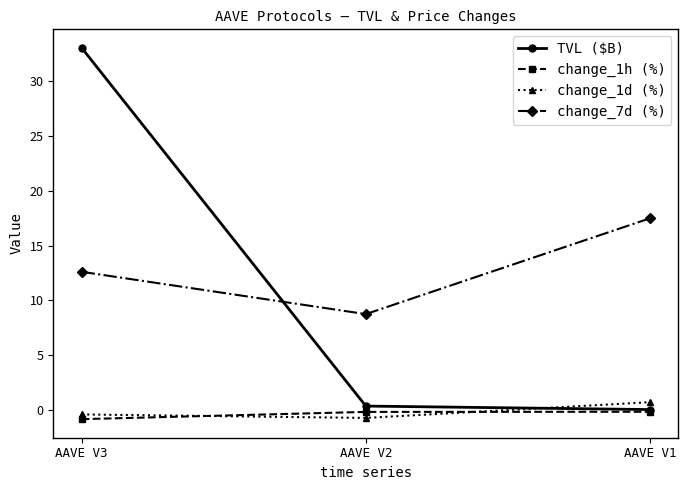

What are all the series names shown in the legend?

TVL ($B), change_1h (%), change_1d (%), change_7d (%)